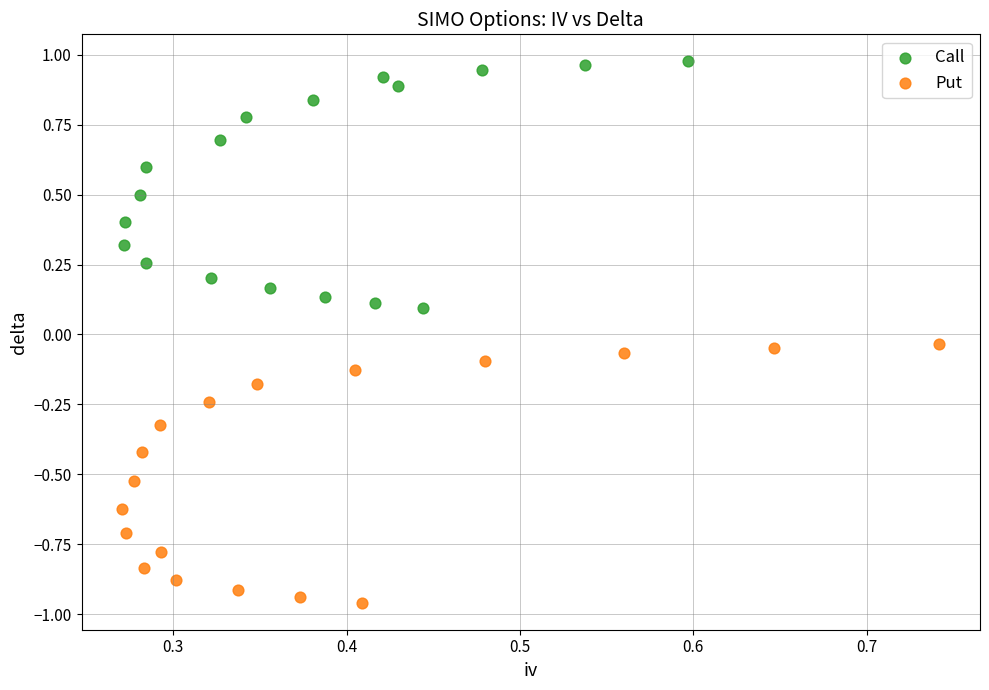

Which series reaches the maximum Y coordinate?

Call